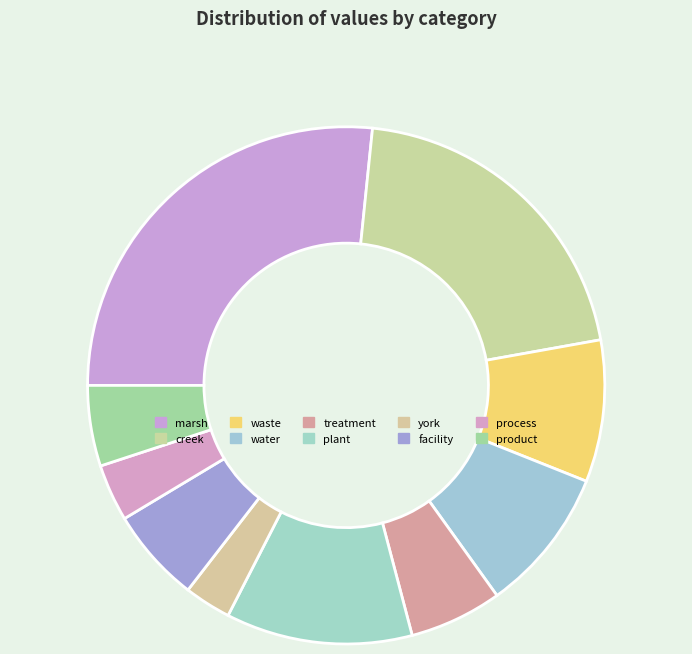

Is the sum of treatment and product greater than half?

No